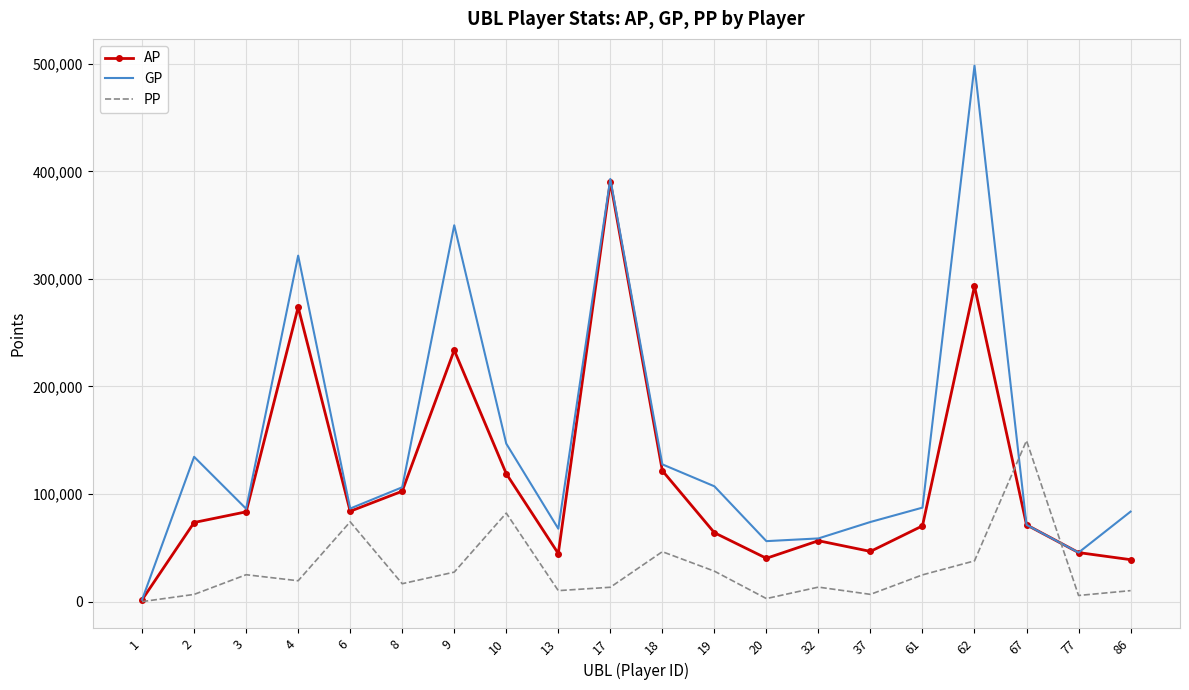

Rank the series by their maximum value, from highest to lowest.

GP, AP, PP